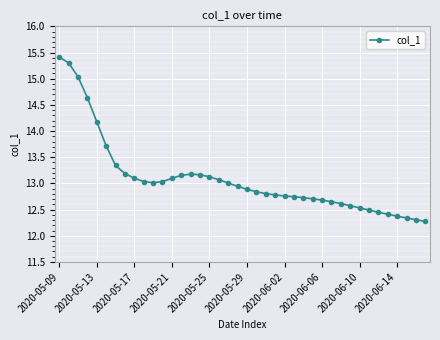

What is the maximum value shown in the chart?

15.4